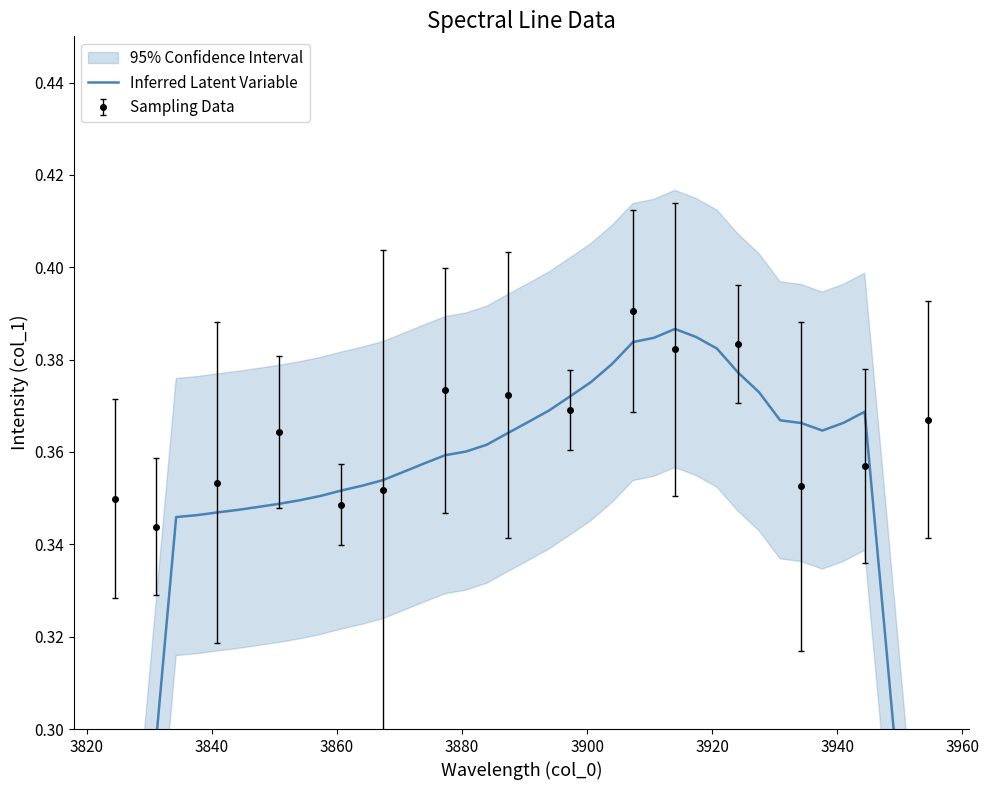

Reading left to right, what are all the values shown in this chart?

0.2	0.2	0.3	0.3	0.3	0.3	0.3	0.3	0.3	0.3	0.4	0.4	0.4	0.4	0.4	0.4	0.4	0.4	0.4	0.4	0.4	0.4	0.4	0.4	0.4	0.4	0.4	0.4	0.4	0.4	0.4	0.4	0.4	0.4	0.4	0.4	0.4	0.3	0.3	0.2